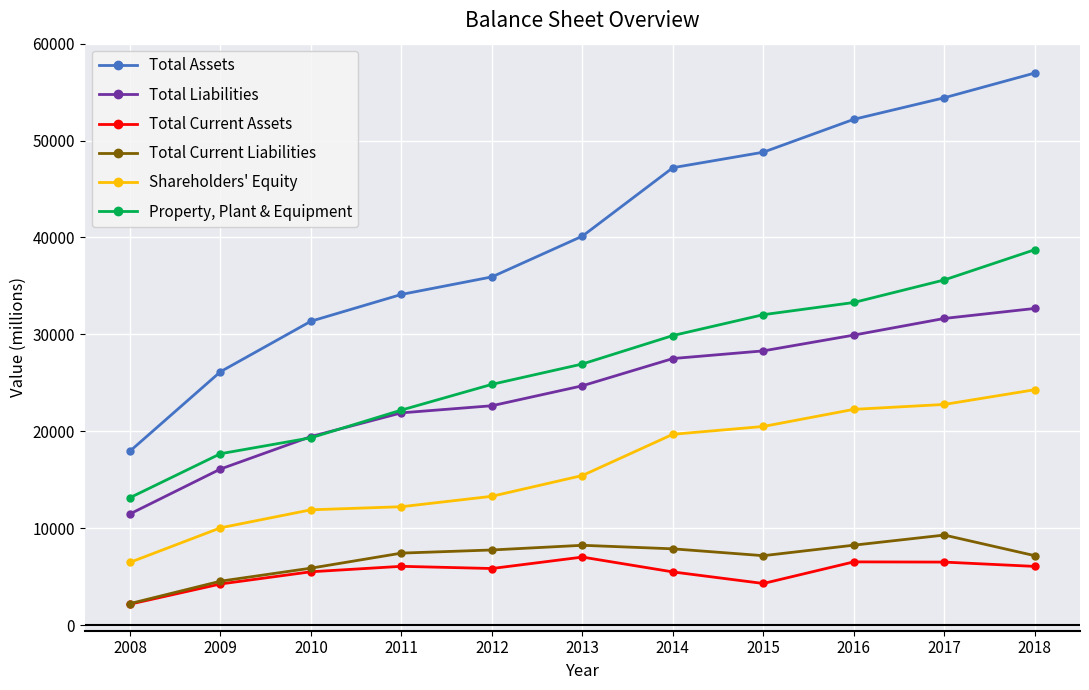

Which series has the widest spread of values?

Total Assets